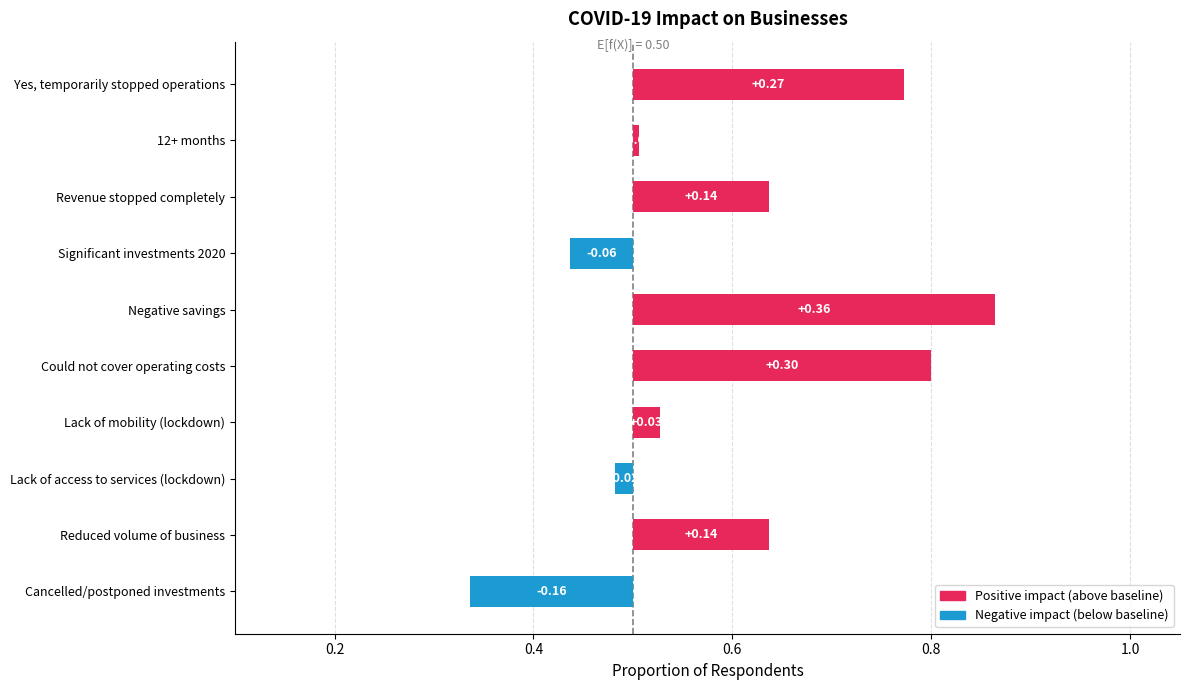

What is the value of the 10th bar from the left?

0.3